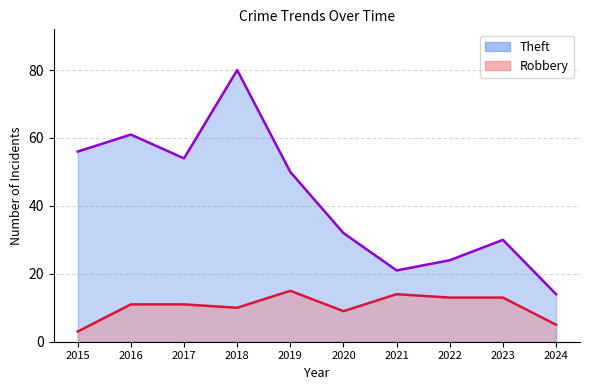

What is the difference between the maximum and minimum values in the Robbery series?

12